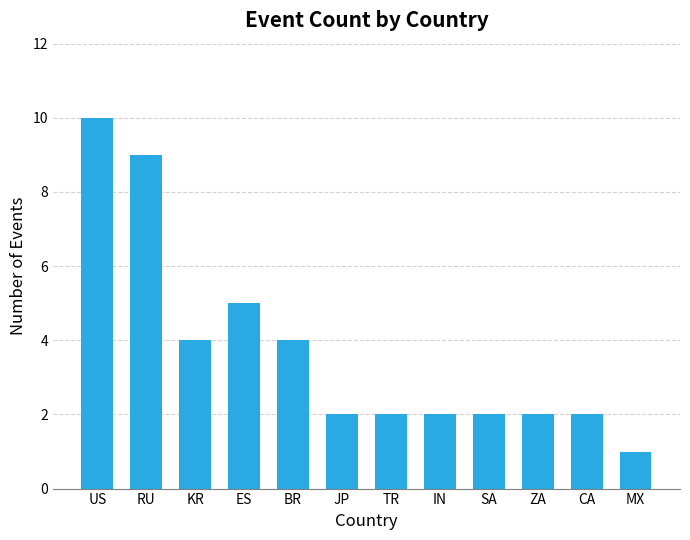

How many bars are there in total?

12